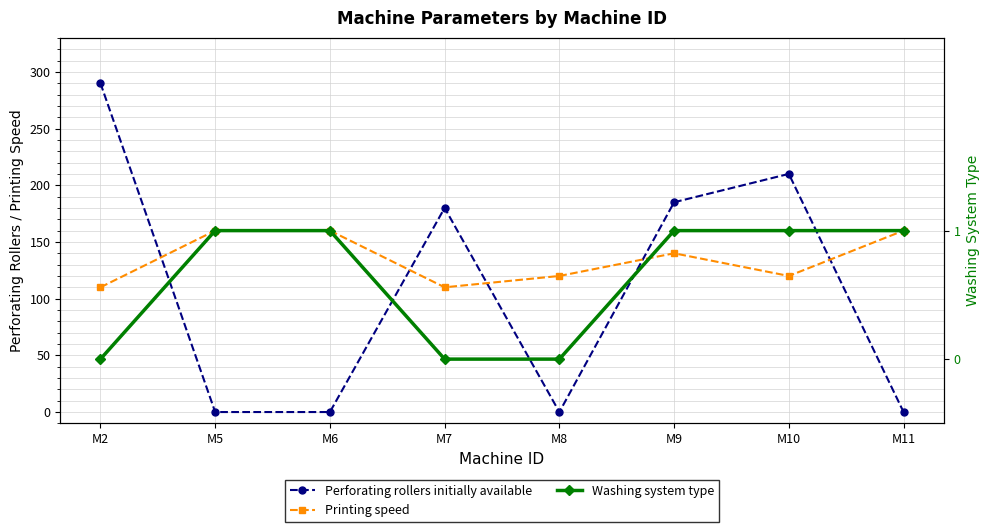

How many lines are shown in the chart?

3